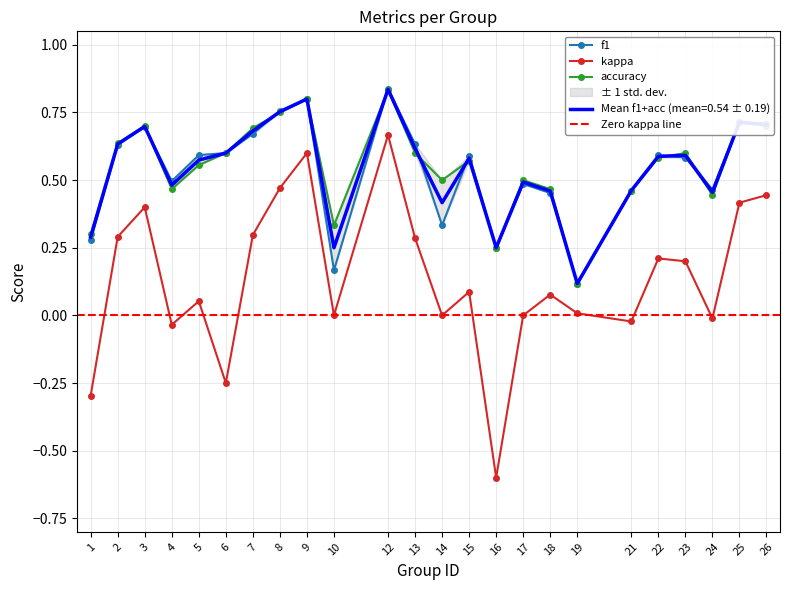

Which category has the lowest value in the accuracy series?

19